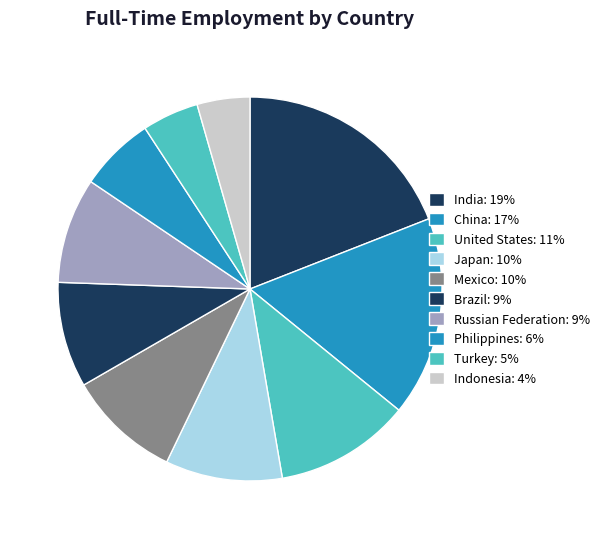

To the nearest percent, what is the average slice percentage?

10%